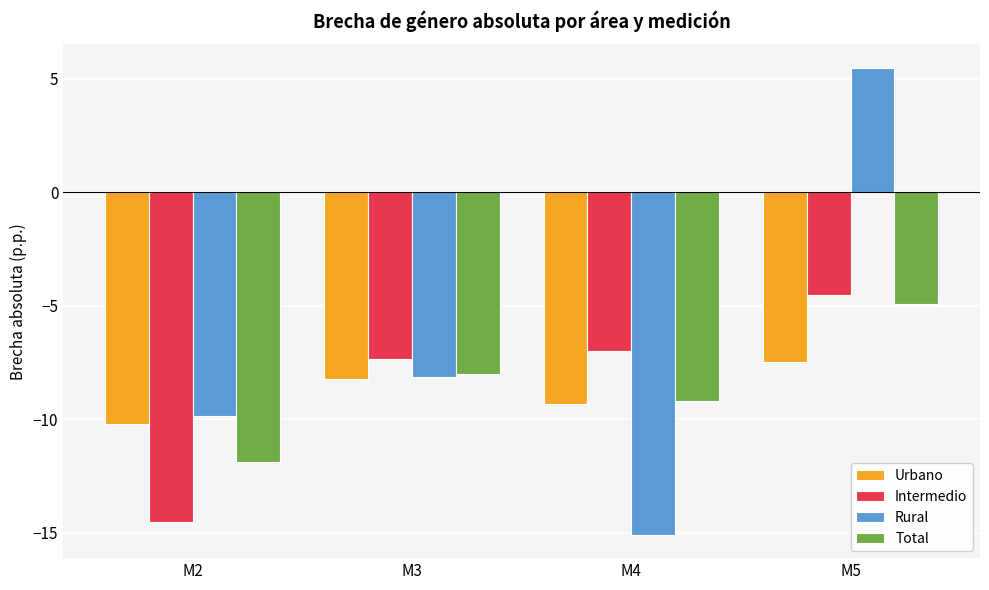

What is the total value across all series at M3?

-31.7